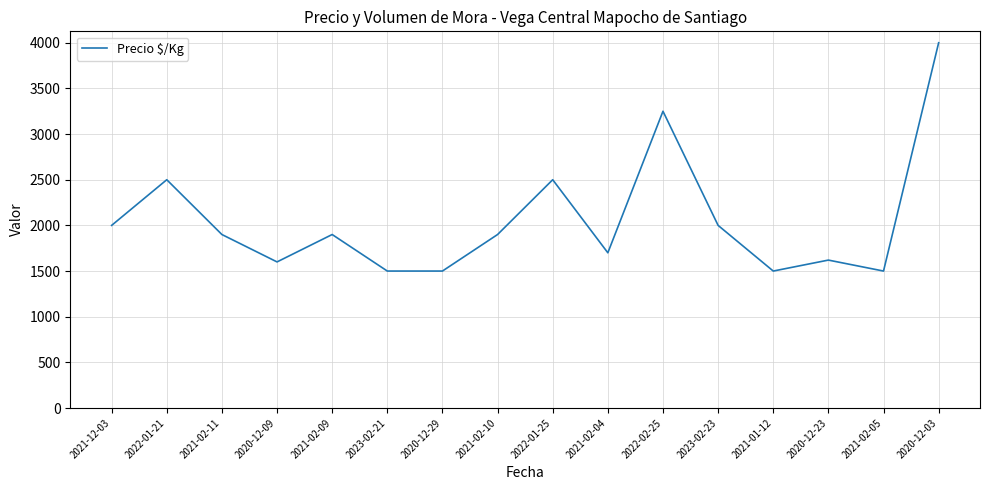

The value at 2021-12-03 is 2000. True or false?

True